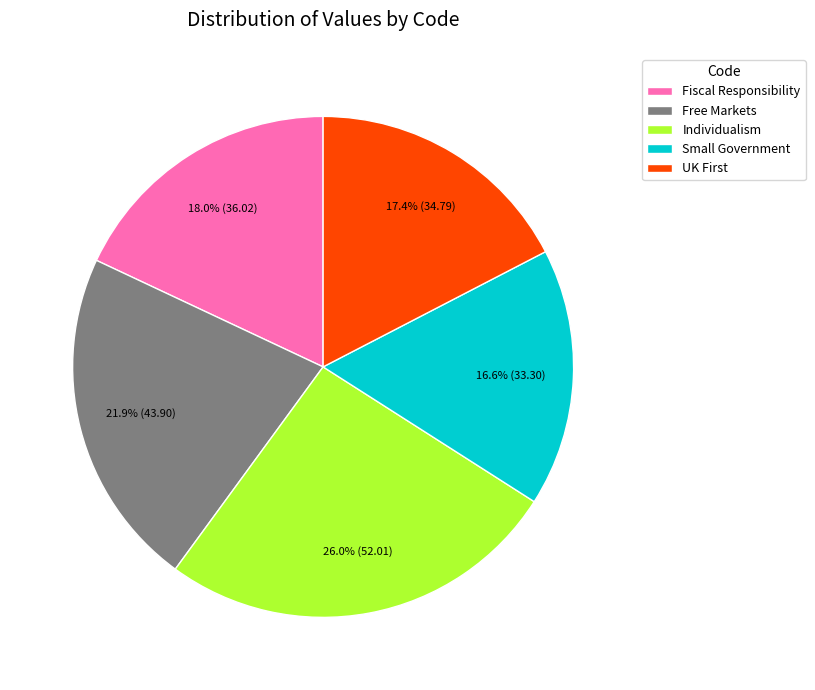

Is it true that Fiscal Responsibility is 4% of the pie?

False